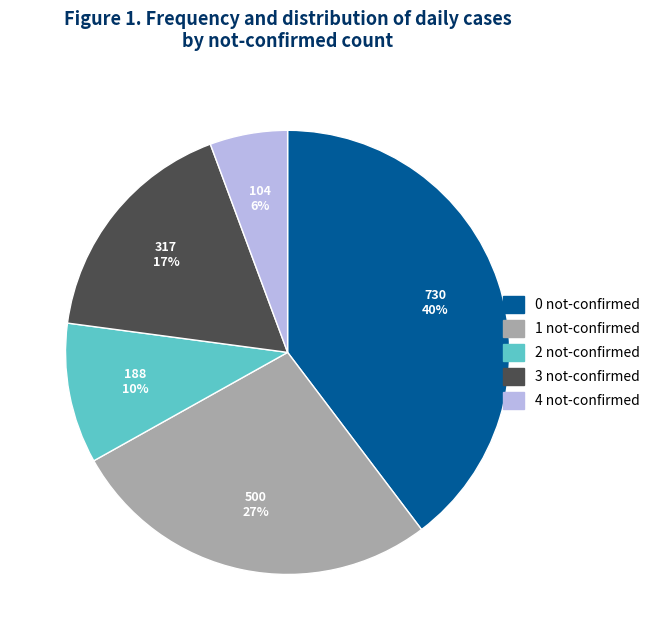

How many segments does this pie chart have?

5